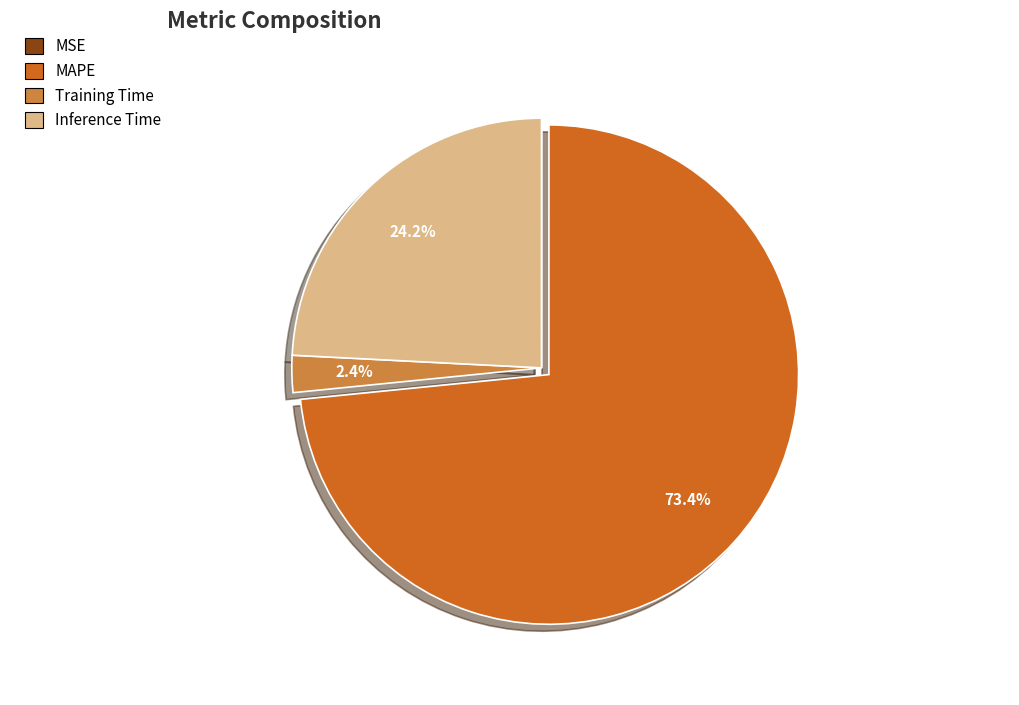

Is there any slice that represents more than half of the pie?

Yes